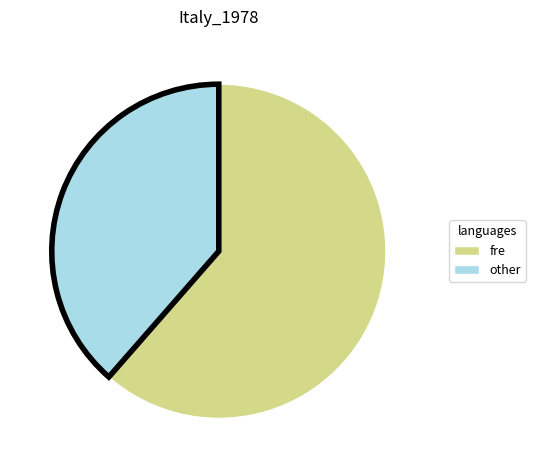

How many segments does this pie chart have?

2